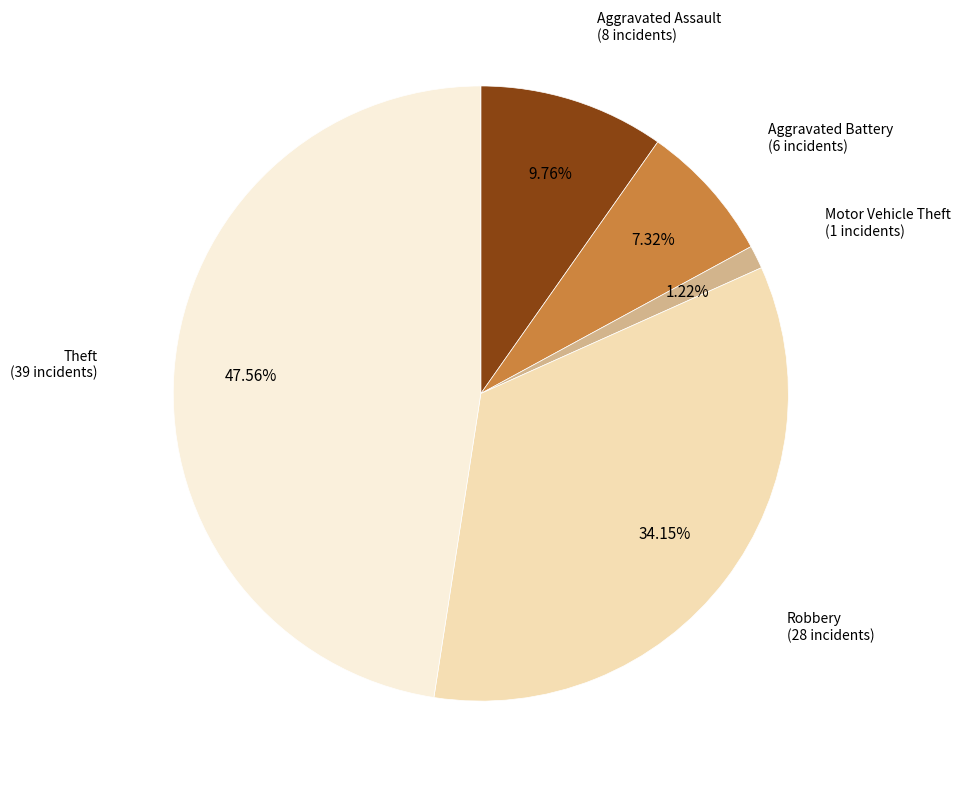

Is there any slice that represents more than half of the pie?

No